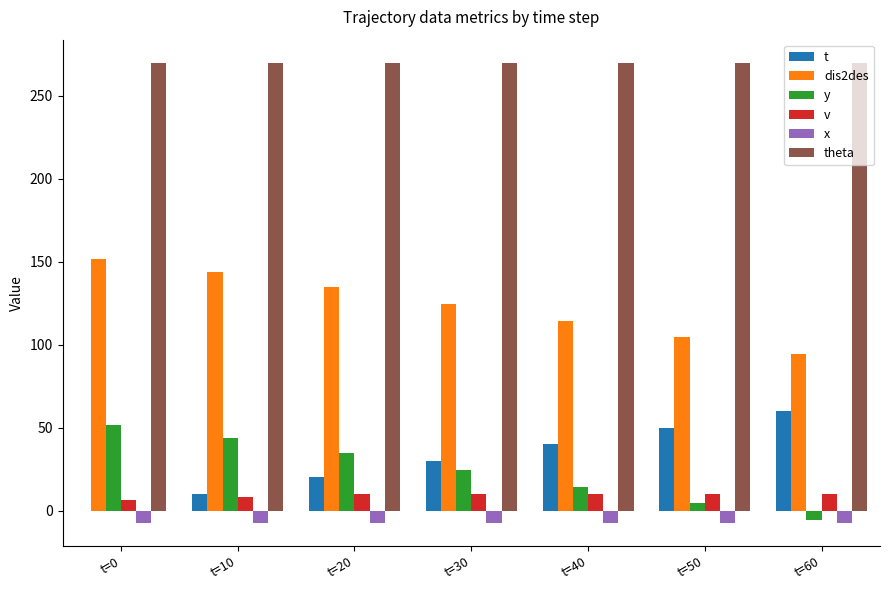

At which label does y first exceed 24?

t=0